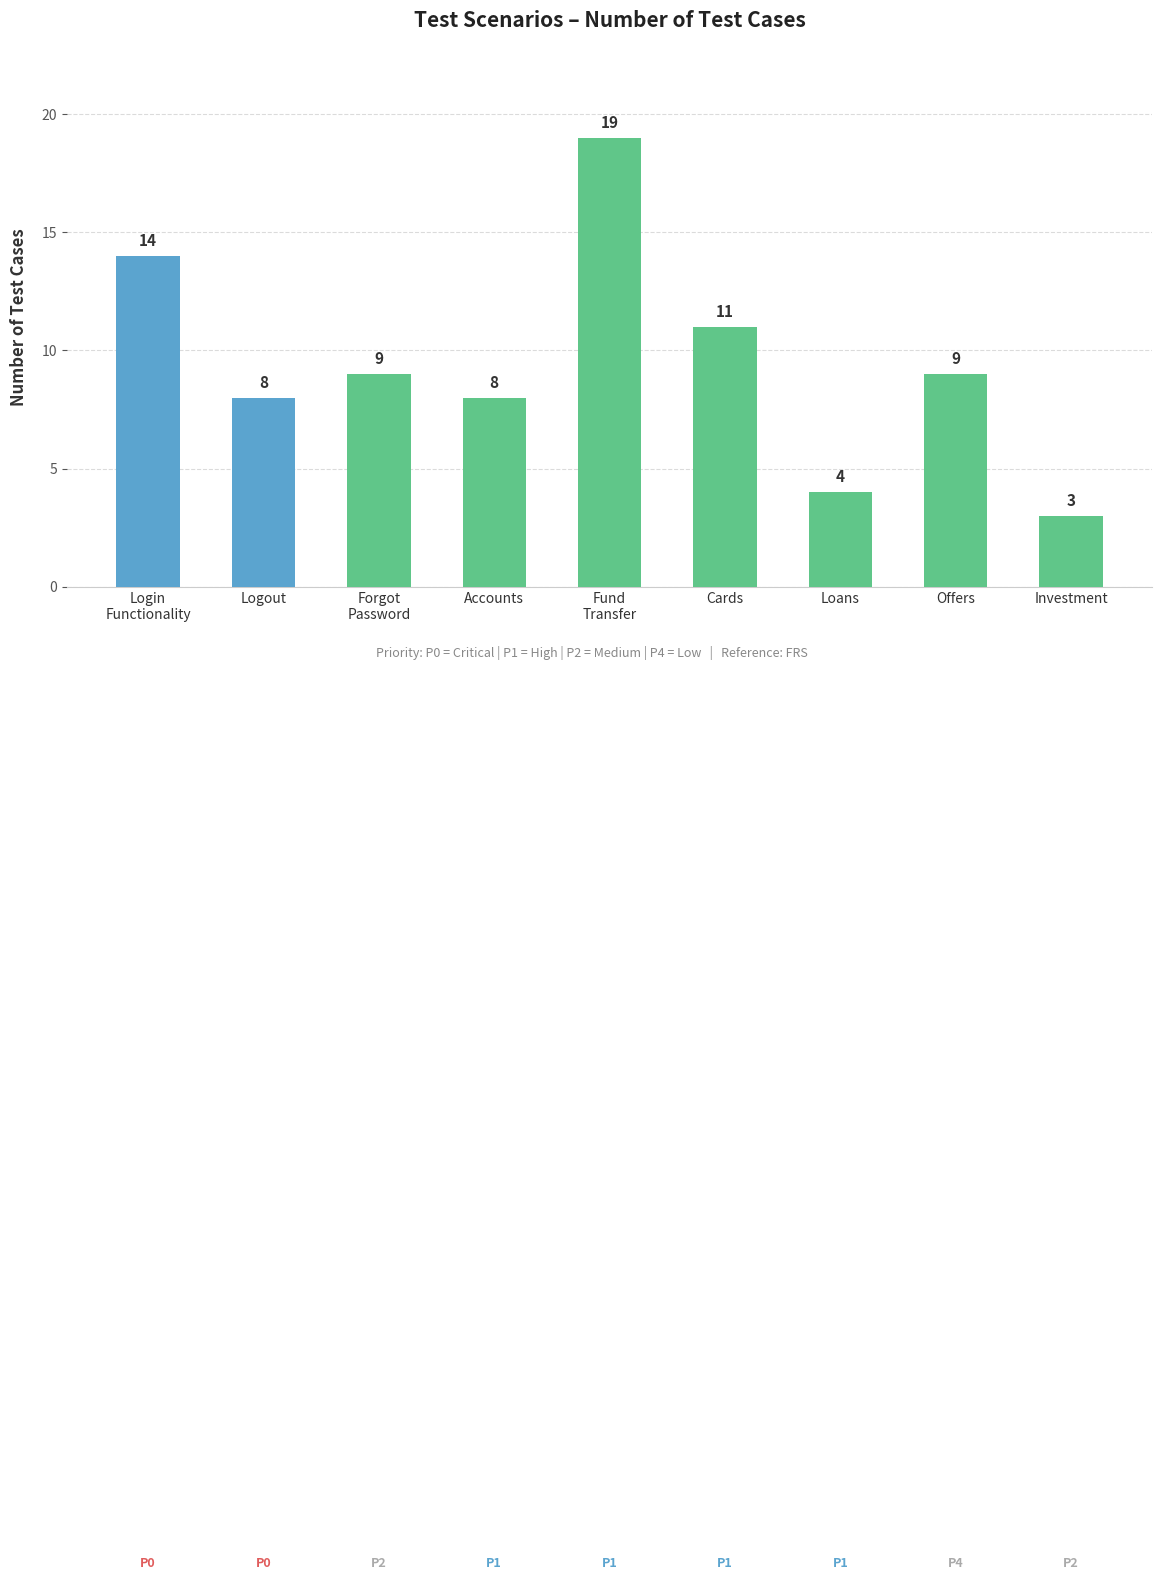

Reading left to right, what are all the values shown in this chart?

14	8	9	8	19	11	4	9	3